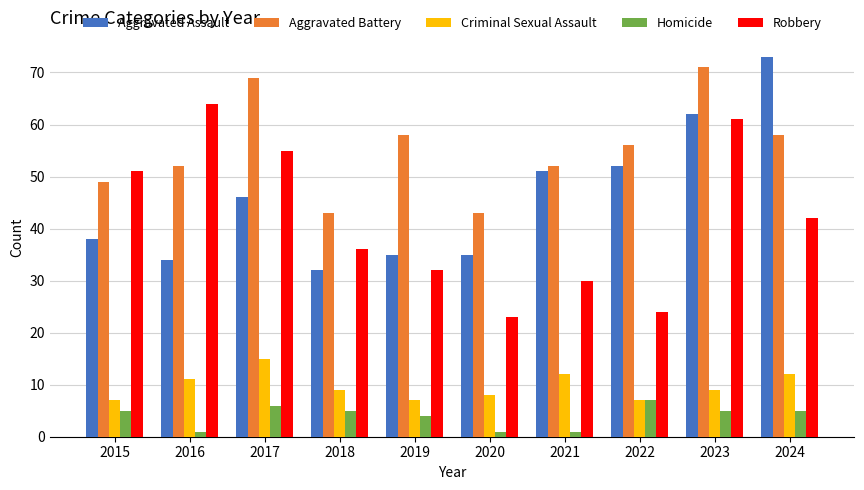

What is the difference between the maximum and minimum values in the Robbery series?

41